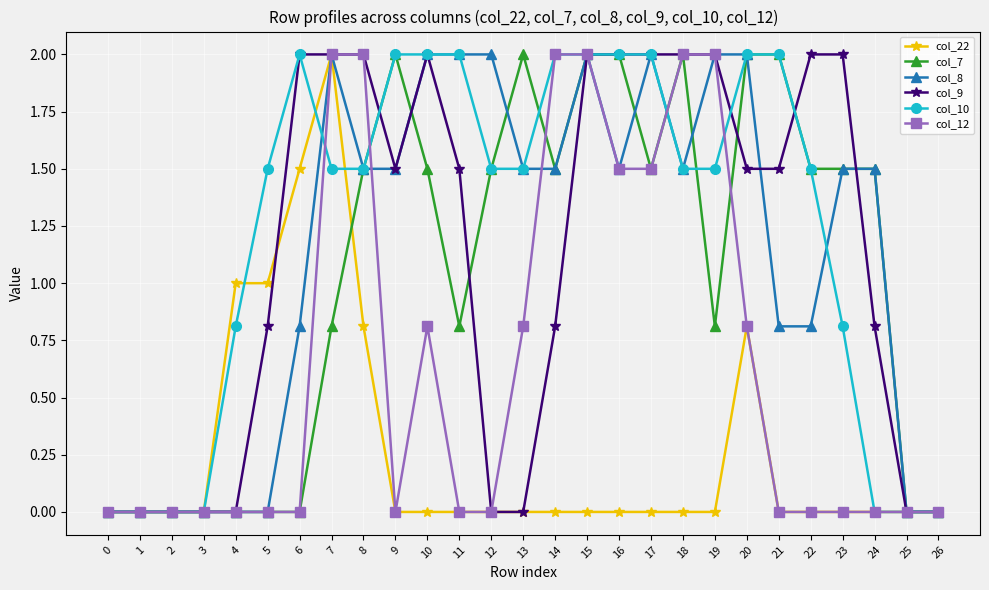

The col_8 series shows 2.0 at 10. True or false?

True